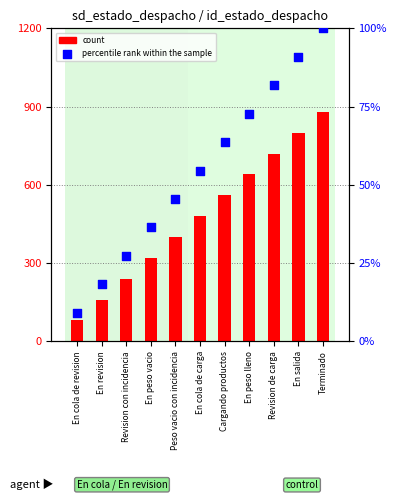

Is the value of count at Peso vacio con incidencia greater than the value of percentile rank within the sample at En salida?

Yes